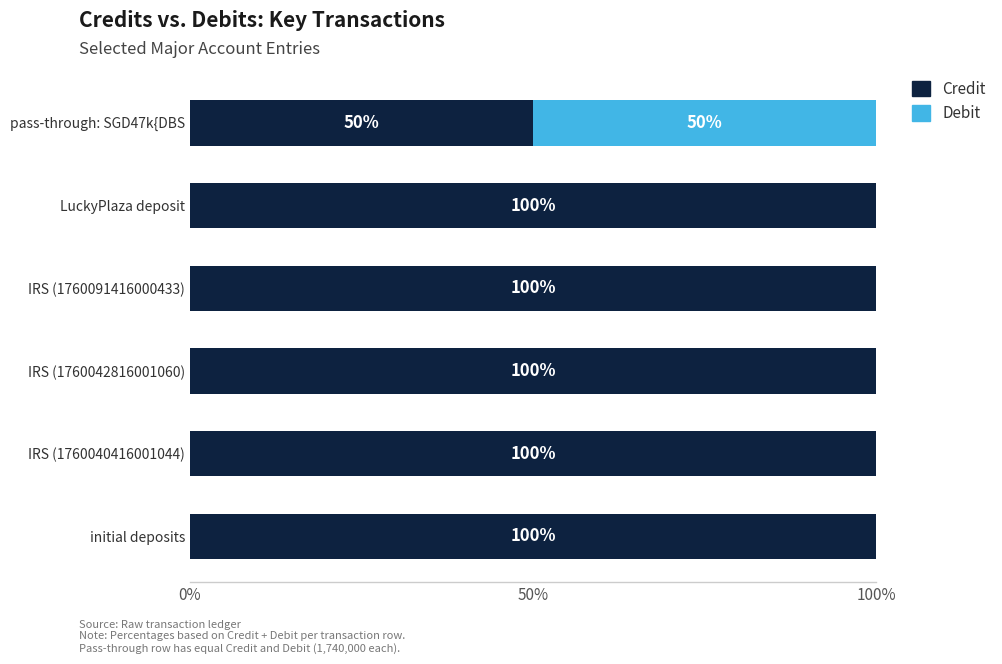

What is the sum of the Credit values at LuckyPlaza deposit and pass-through: SGD47k{DBS?

150